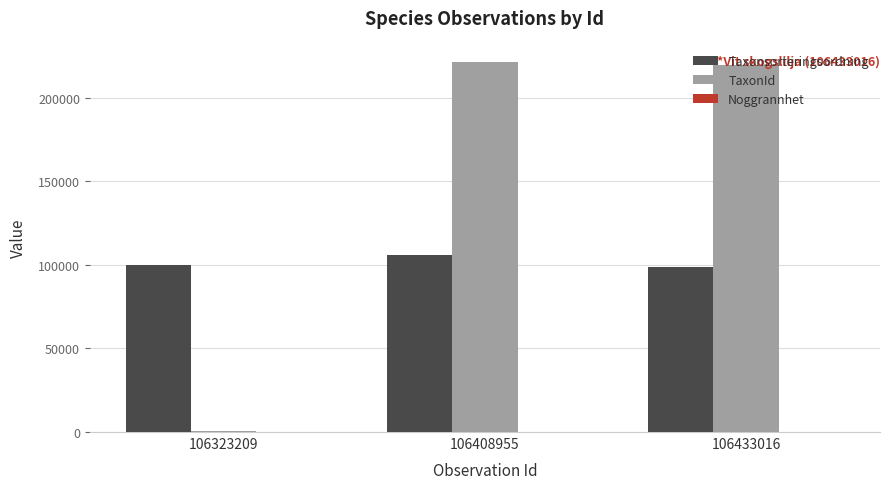

Are the bars horizontal?

No